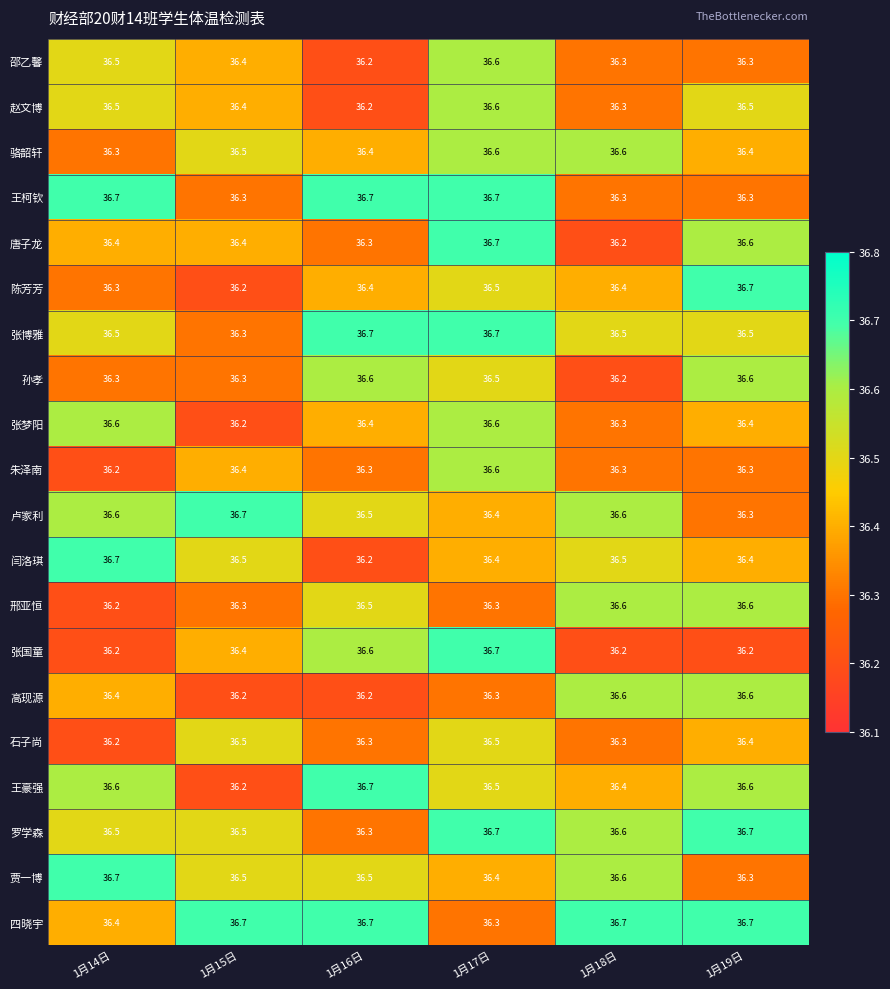

What is the lowest value of the 闫洛琪 series?

36.2